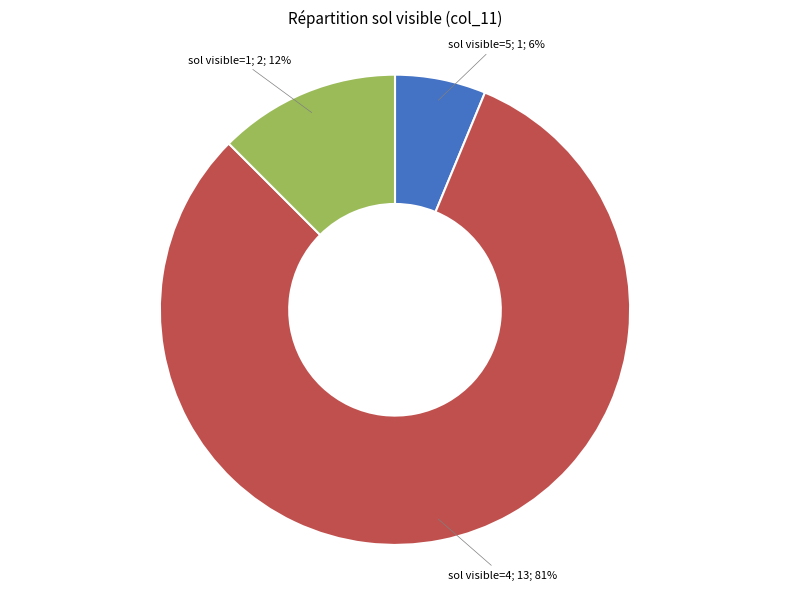

Is there any slice that represents more than half of the pie?

Yes